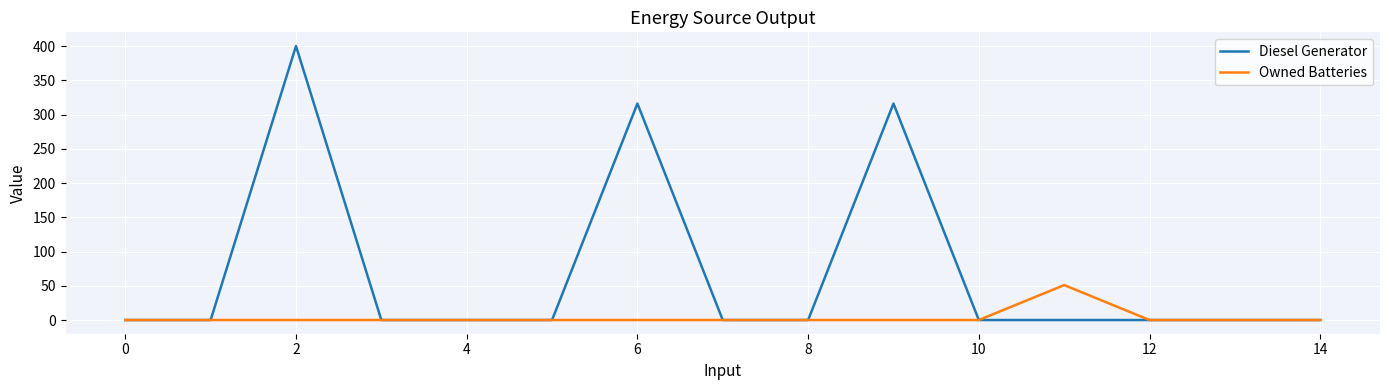

What is the maximum value for Diesel Generator?

400